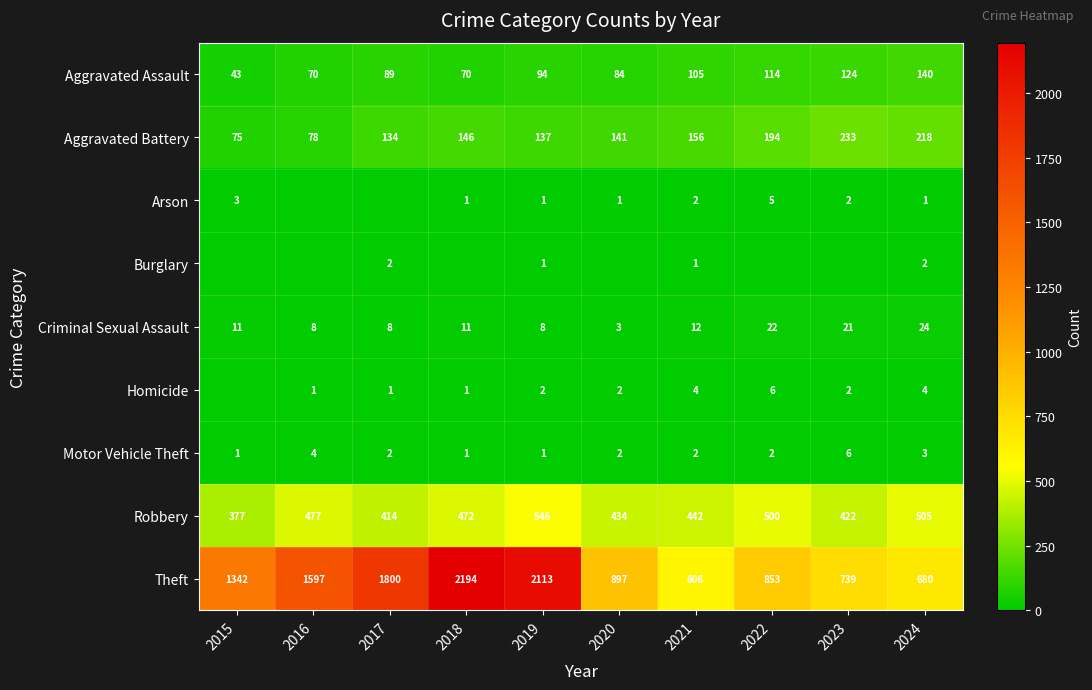

How many data points in Aggravated Battery are less than 146?

5